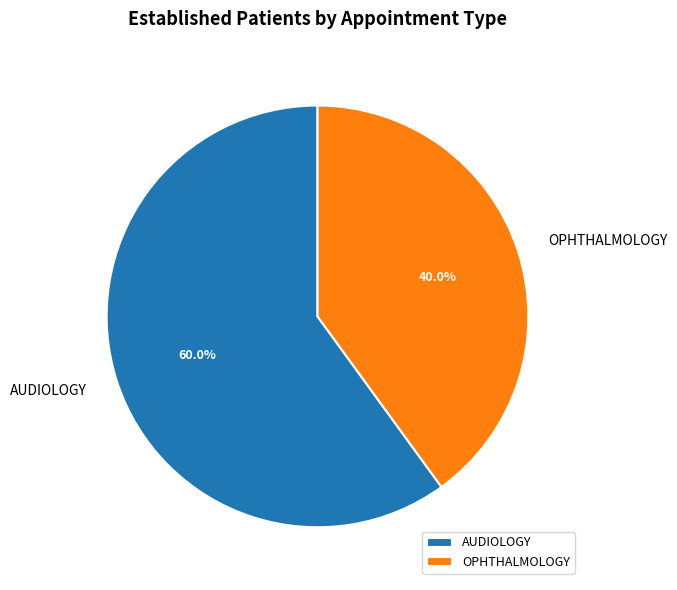

Combined, what portion of the pie is AUDIOLOGY and OPHTHALMOLOGY?

100.0%